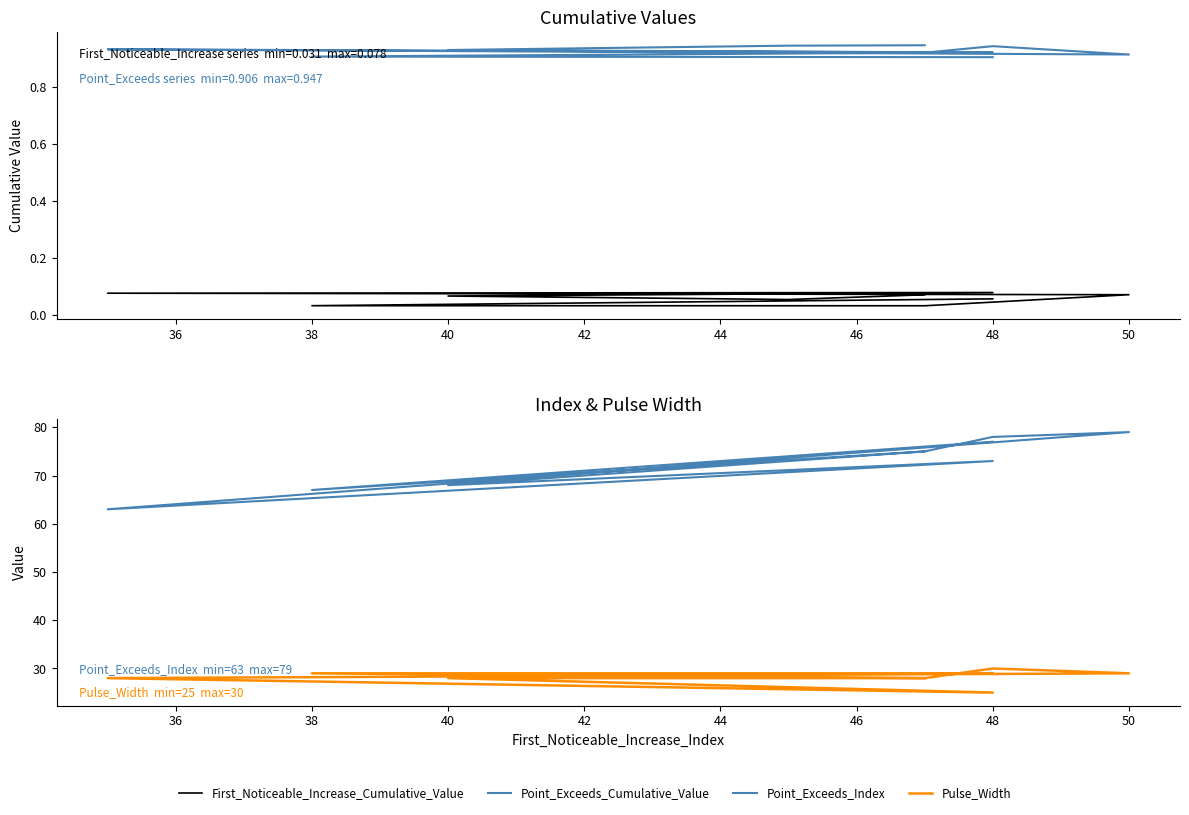

At how many categories does at least one series exceed 72?

7